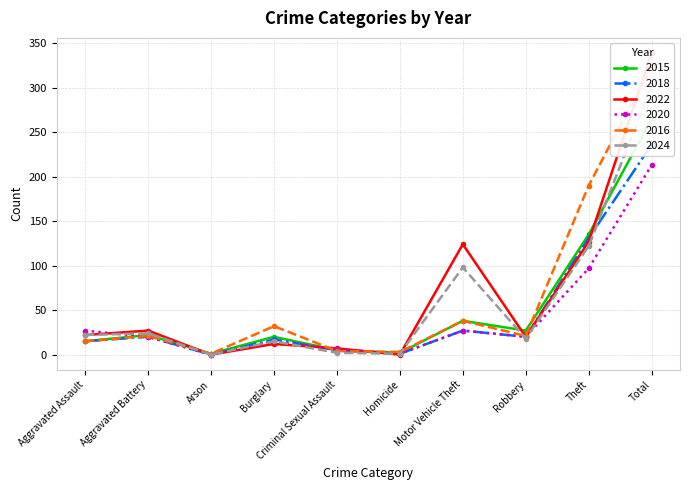

List the series in order of their peak value, lowest first.

2020, 2018, 2015, 2024, 2016, 2022